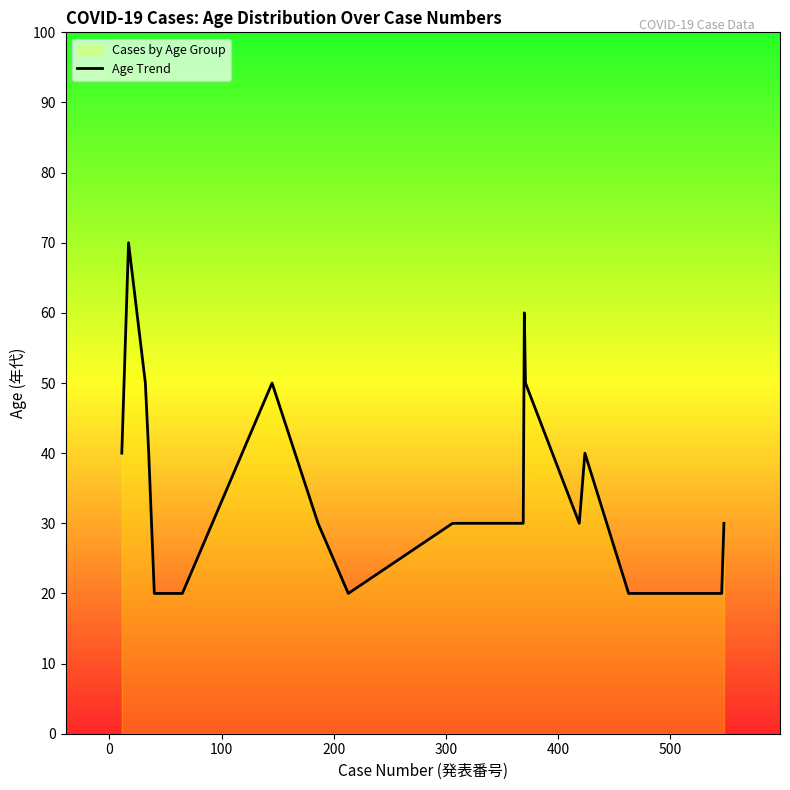

Count the number of categories in the chart.

20